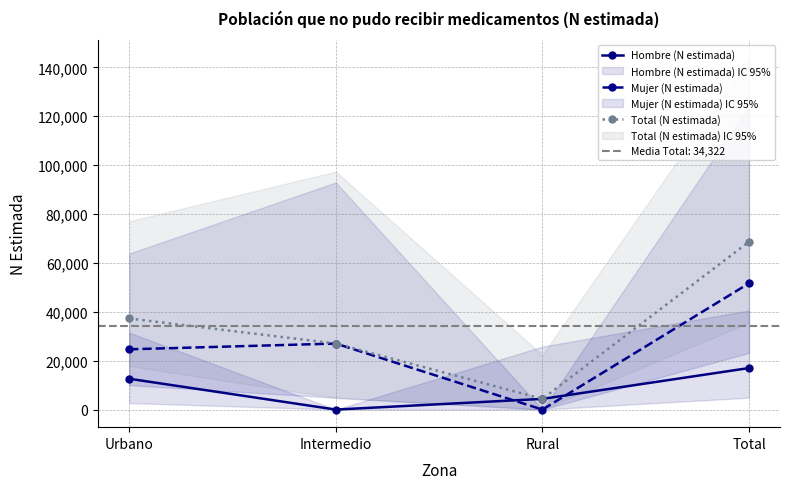

Is it true that Total (N estimada) equals 37265 at Urbano?

True